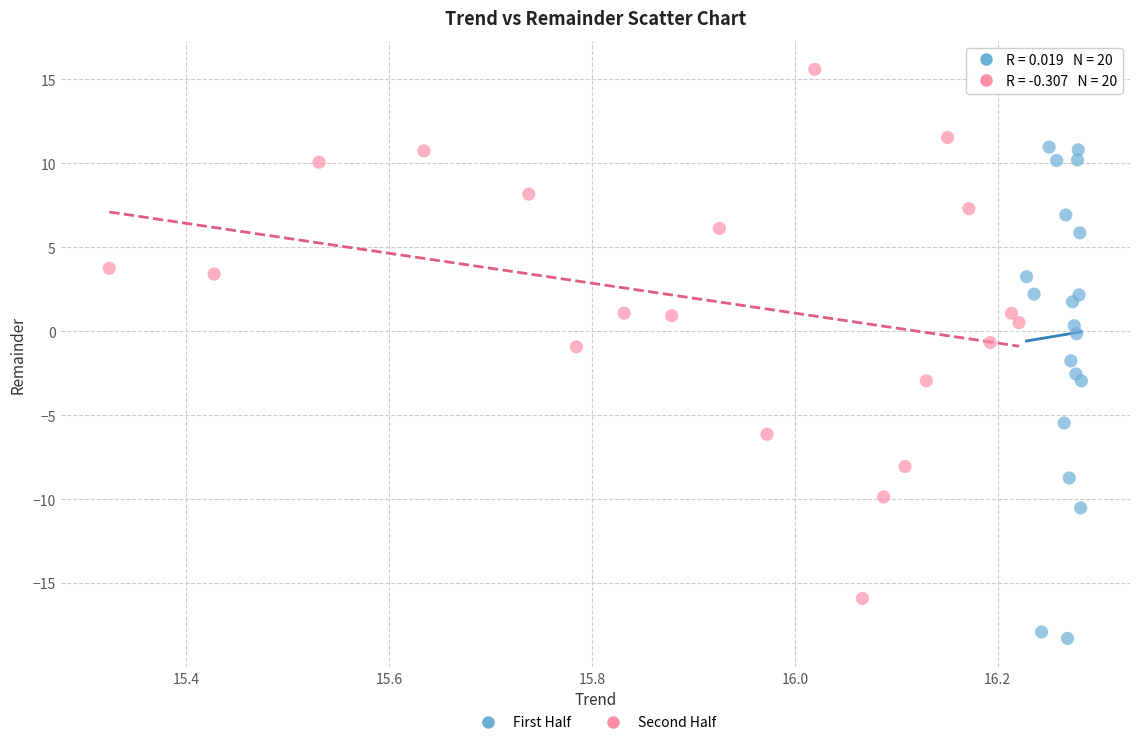

Which series contains the lowest Y value?

First Half